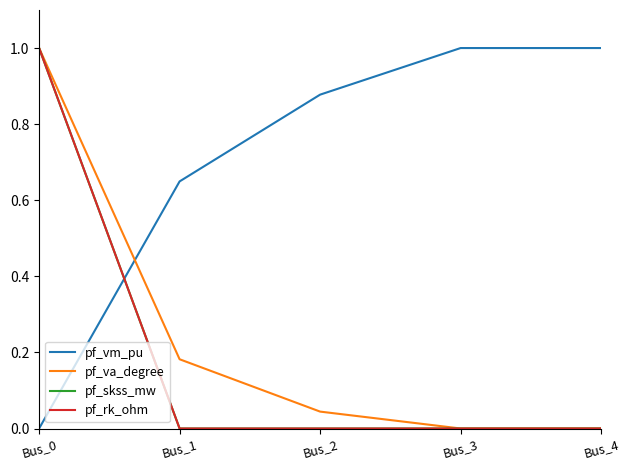

True or false: pf_rk_ohm has a value of 0.7 at Bus_0.

False